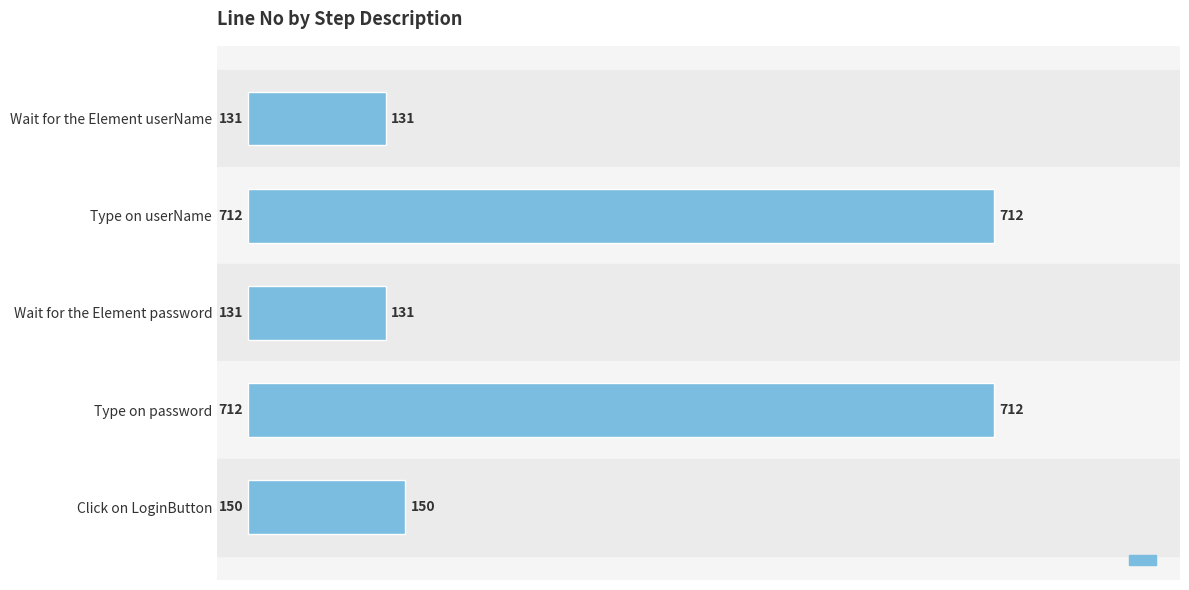

Reading top to bottom, list all the values displayed in this chart.

131	712	131	712	150